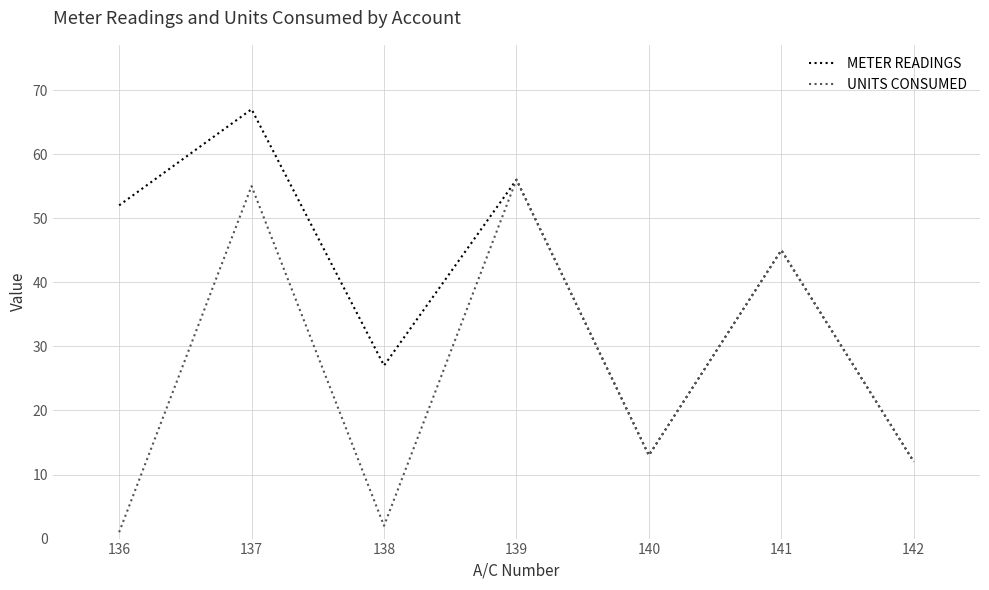

Reading left to right, extract all data points from this chart.

METER READINGS: 52	67	27	56	13	45	12
UNITS CONSUMED: 1	55	2	56	13	45	12